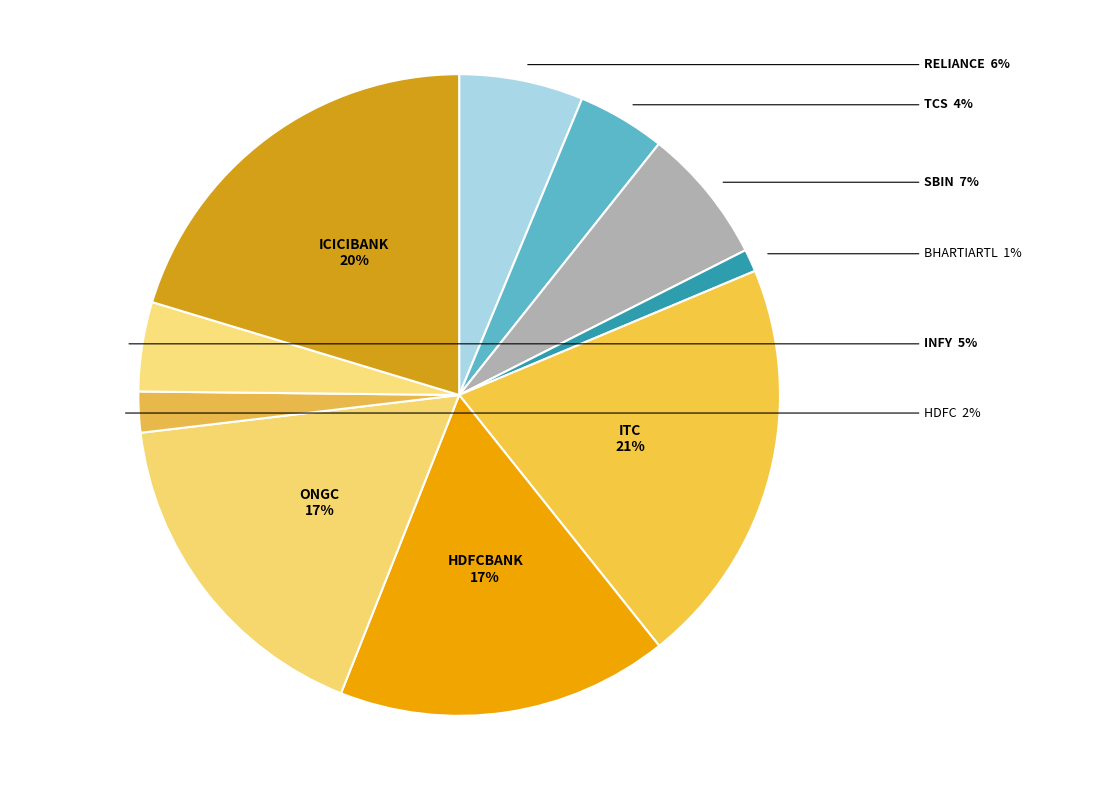

What is the smallest slice in the pie chart?

BHARTIARTL